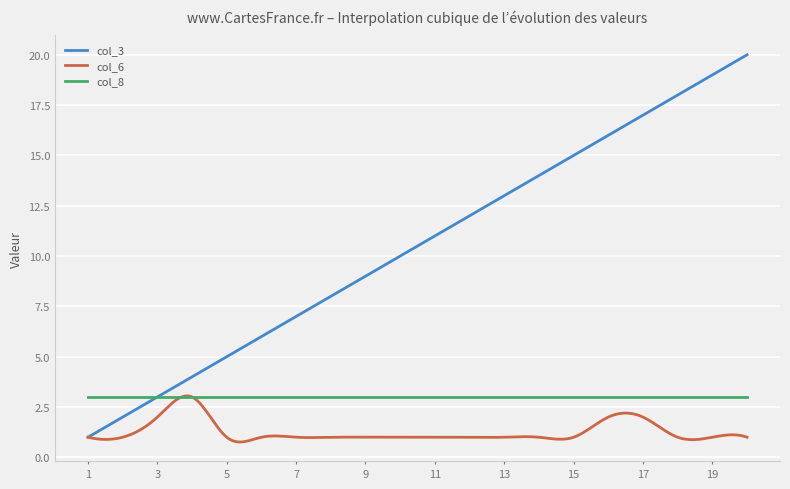

What is the lowest value of the col_6 series?

0.8